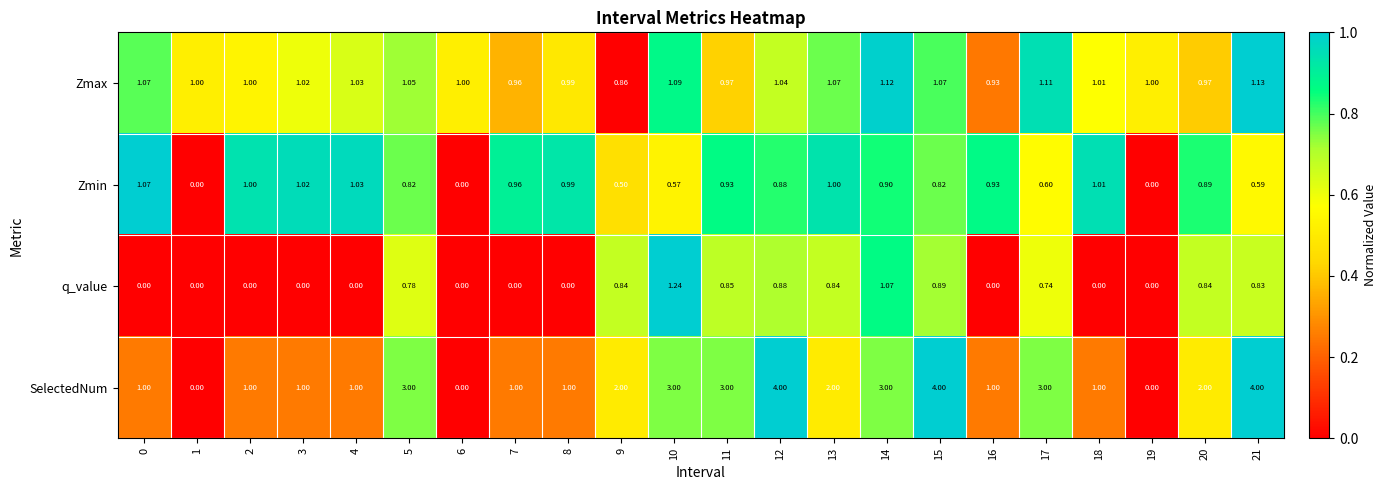

Rank the series by their maximum value, from lowest to highest.

Zmin, Zmax, q_value, SelectedNum